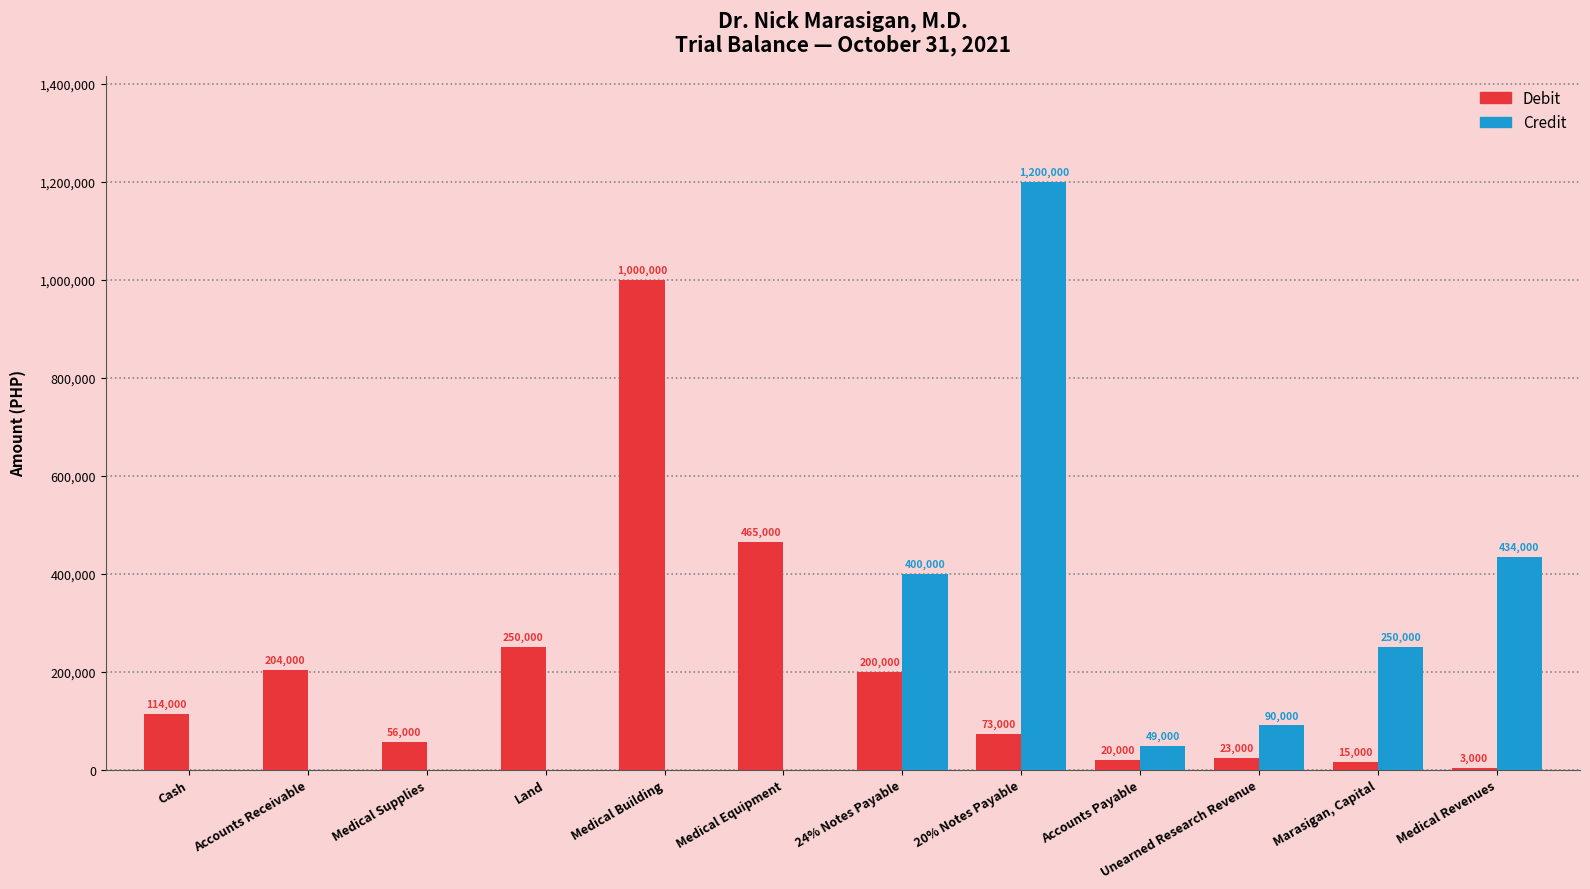

Reading right to left, extract all data points from this chart.

Debit: 3000	15000	23000	20000	73000	200000	465000	1000000	250000	56000	204000	114000
Credit: 434000	250000	90000	49000	1200000	400000	0	0	0	0	0	0